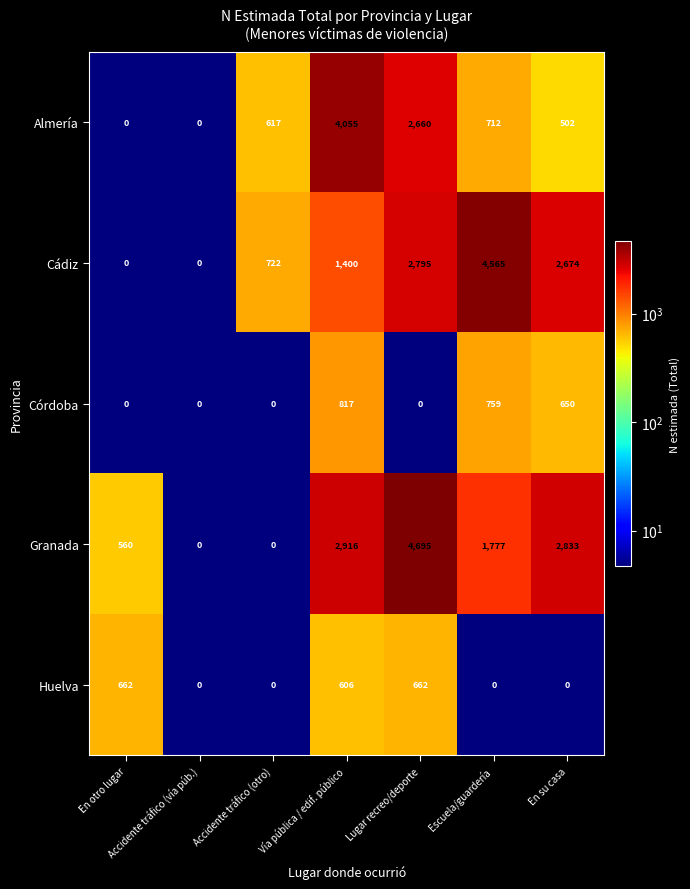

What is the sum of the Almería values at En su casa and Accidente tráfico (vía púb.)?

502